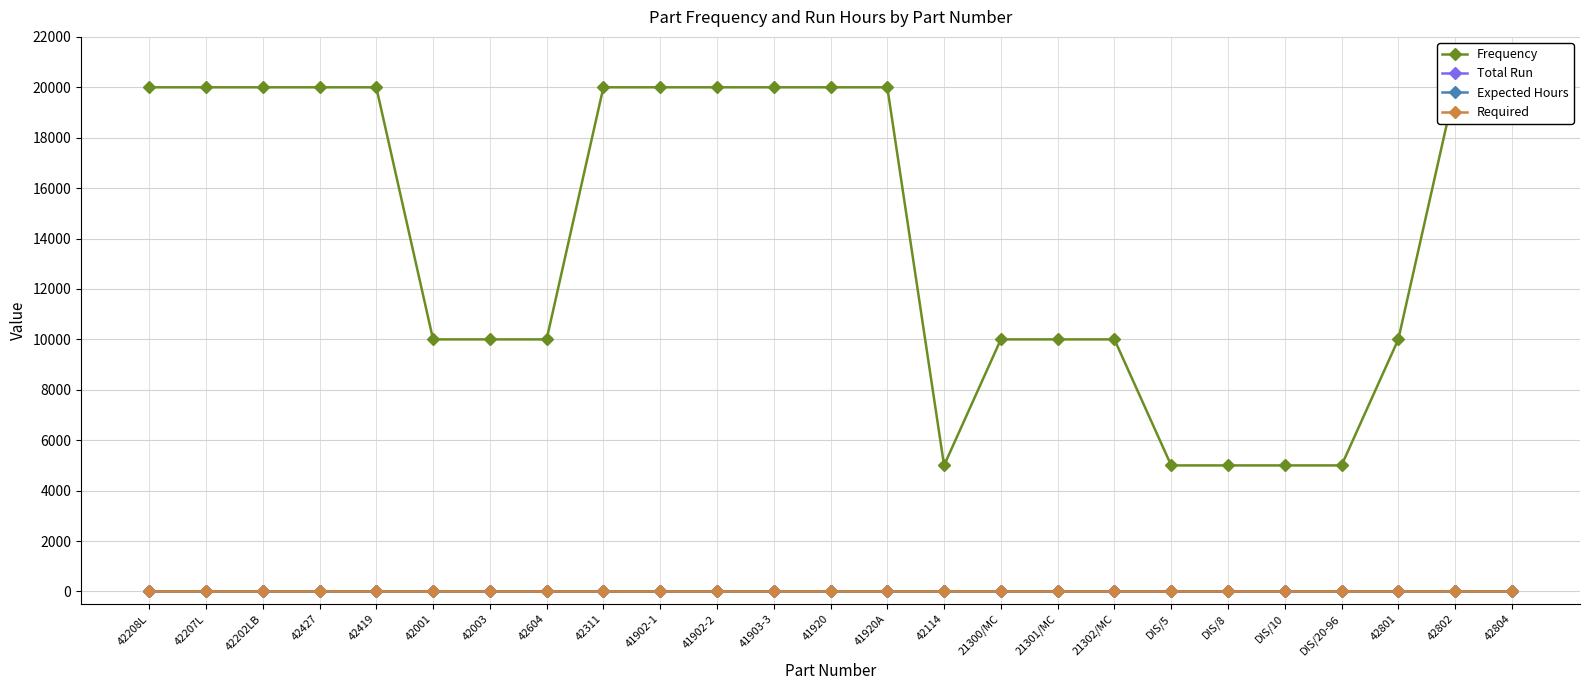

What is the spread (max minus min) of values at 41920A?

20000